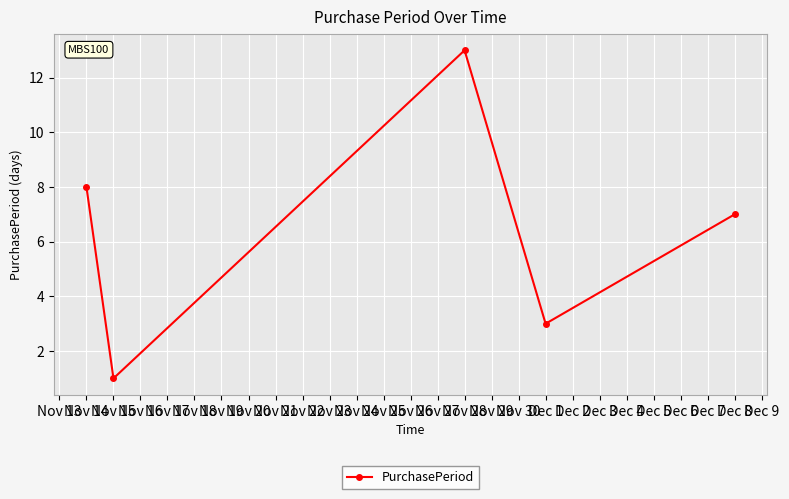

List the labels in order of value, smallest first.

Nov 15, Dec 1, Dec 8, Nov 14, Nov 28